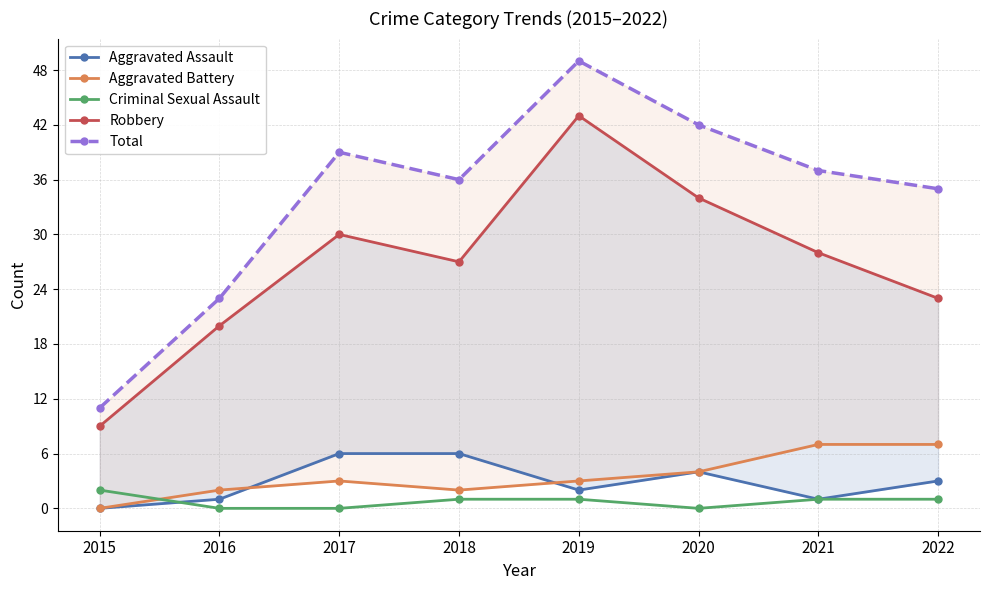

Reading right to left, extract all data points from this chart.

Aggravated Assault: 3	1	4	2	6	6	1	0
Aggravated Battery: 7	7	4	3	2	3	2	0
Criminal Sexual Assault: 1	1	0	1	1	0	0	2
Robbery: 23	28	34	43	27	30	20	9
Total: 35	37	42	49	36	39	23	11